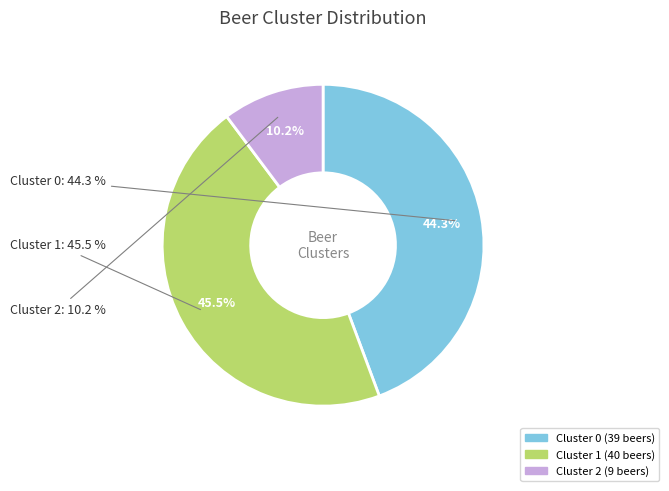

Count the number of slices in the pie.

3